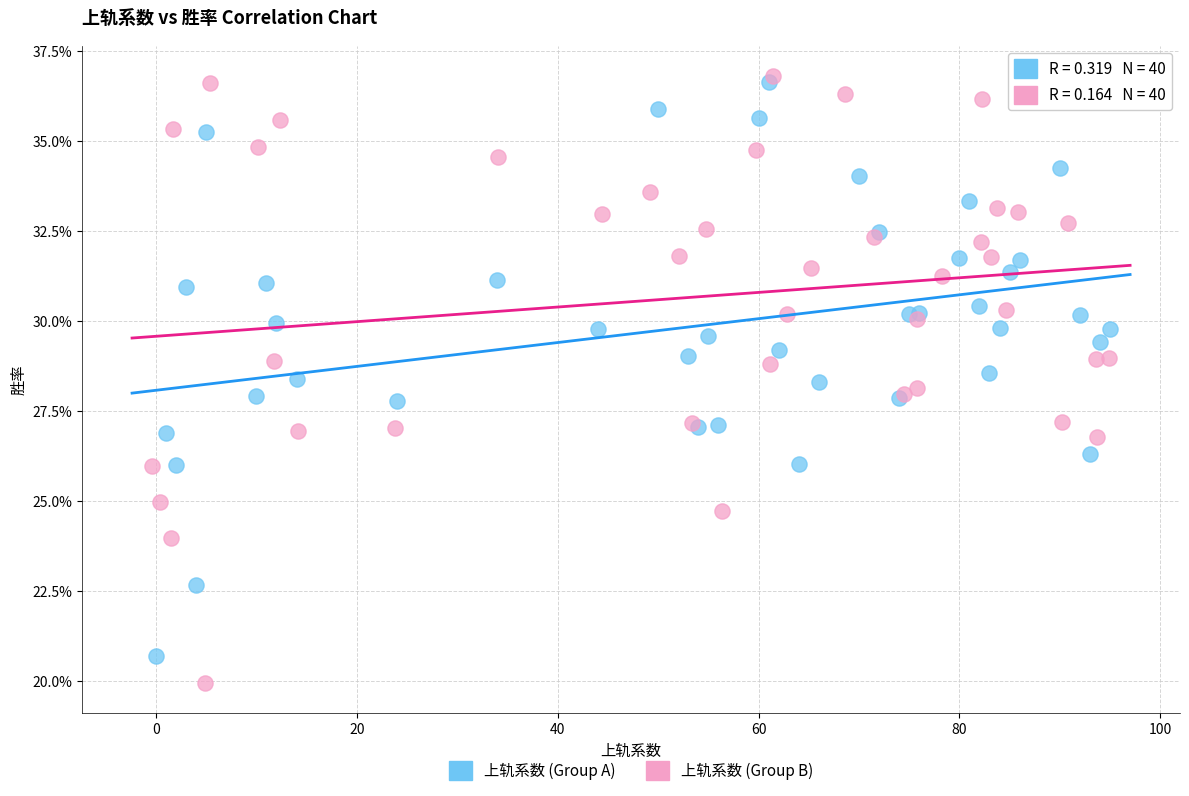

What are all the series names shown in the legend?

上轨系数 (Group A), 上轨系数 (Group B)